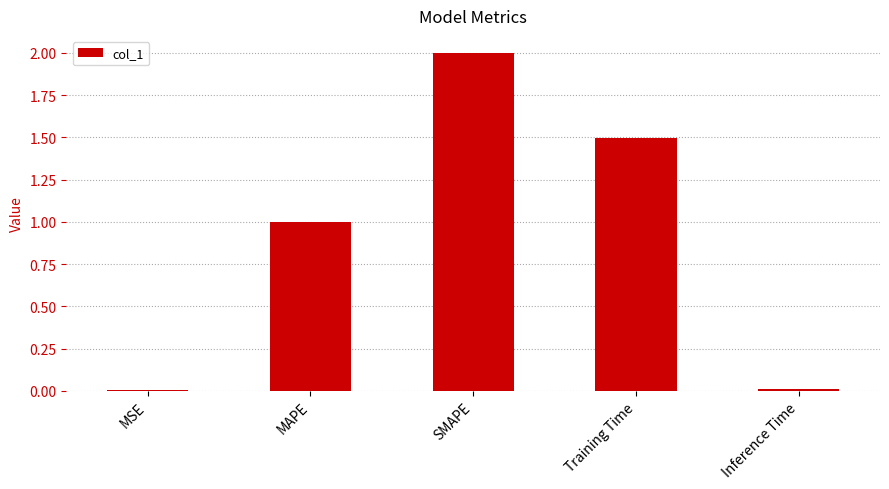

What is the difference between the second highest and minimum values?

1.5